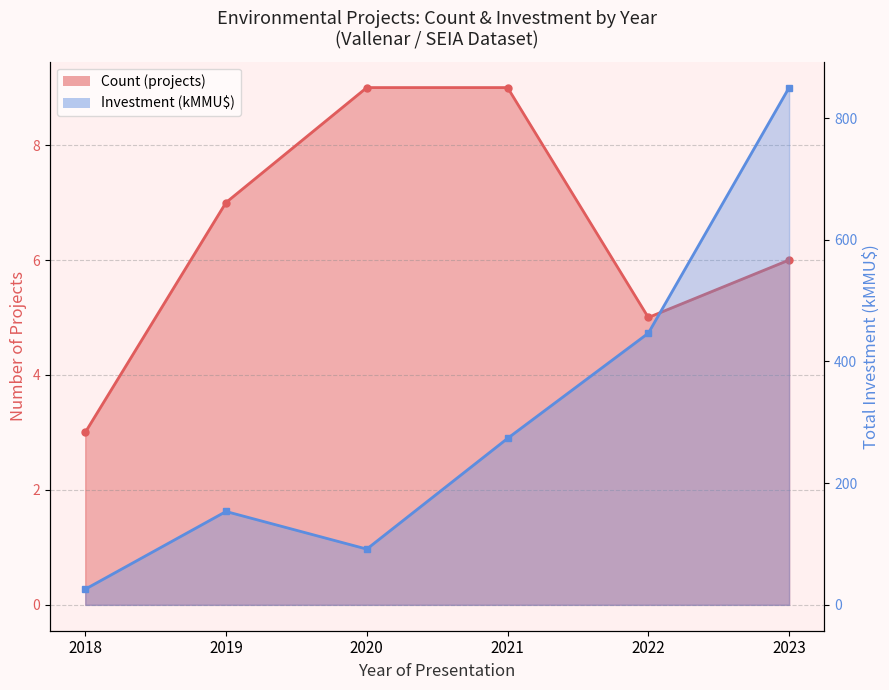

Where does the Investment (kMMU$) line series first go above 273?

2021